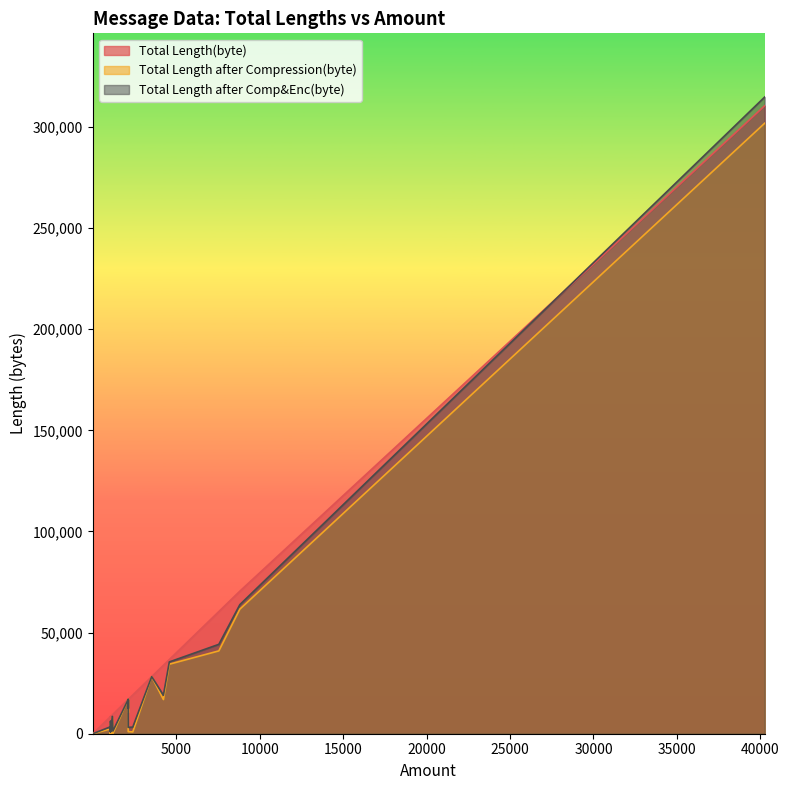

What is the label of the 24th point from the left?

1164